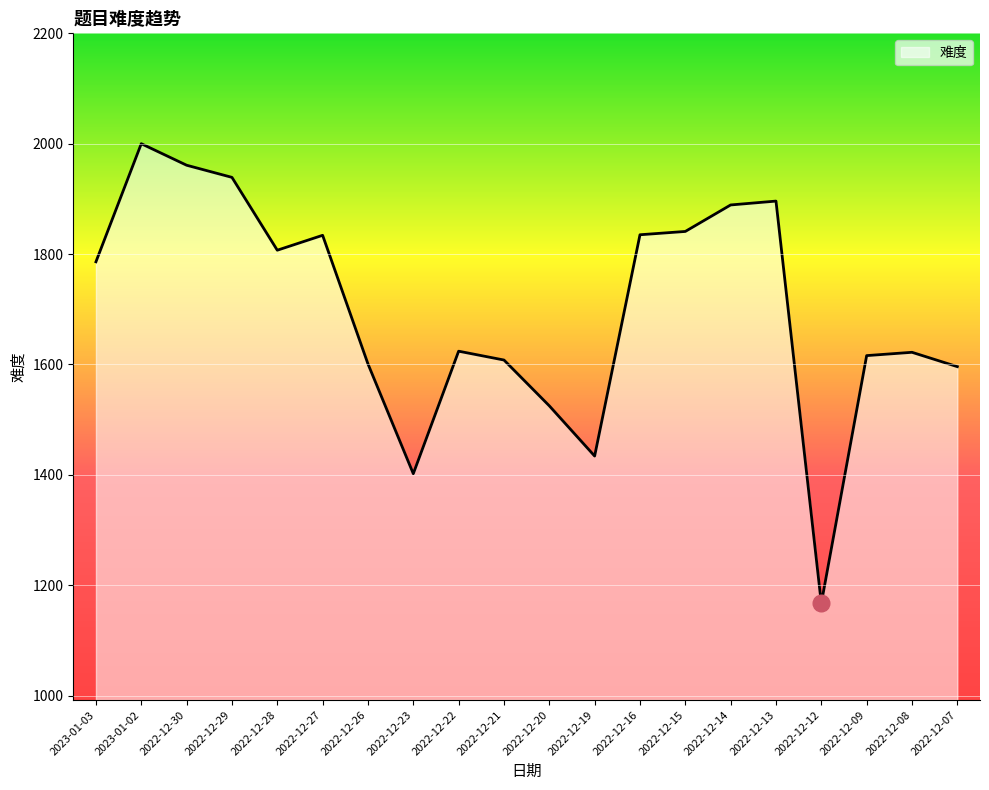

What is the sum of the values at 2022-12-28 and 2022-12-15?

3648